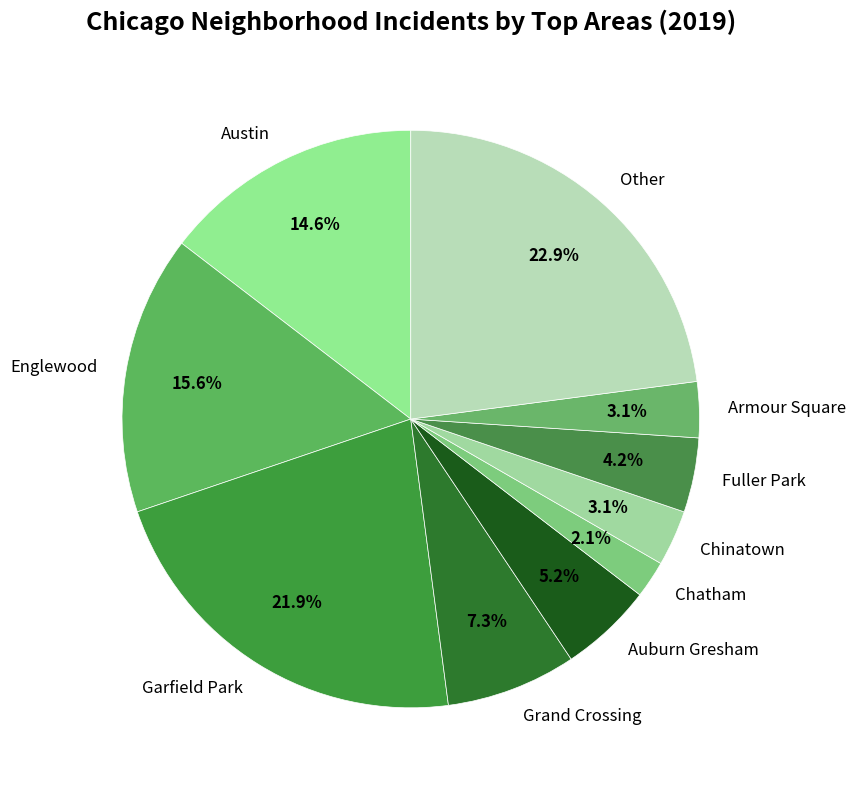

Which has a higher value, Other or Austin?

Other